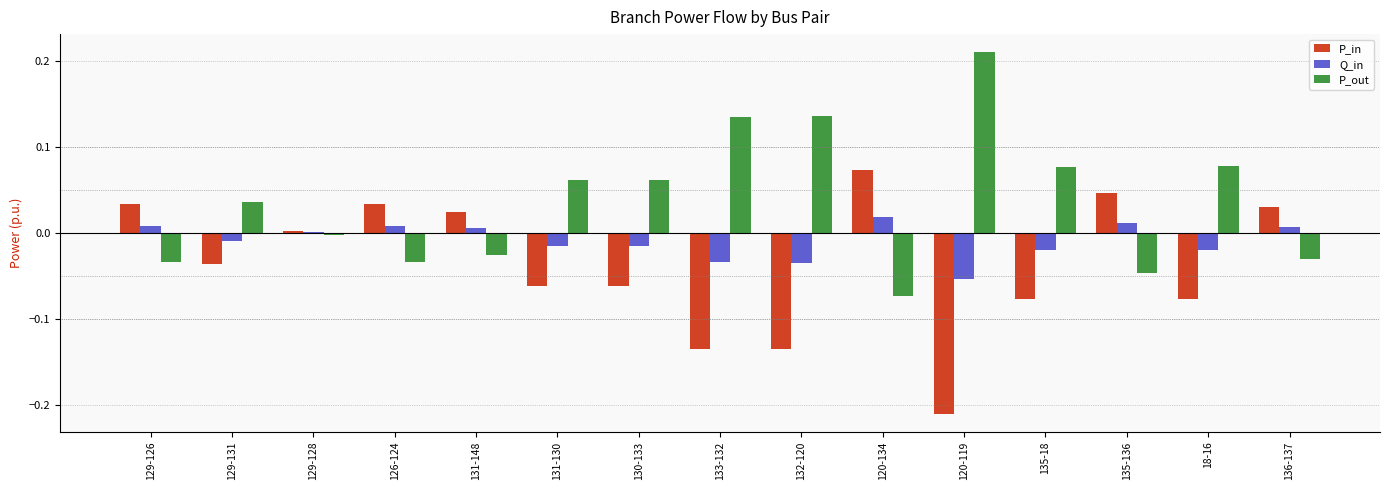

Is the value of P_in at 120-134 greater than the value of Q_in at 129-126?

Yes